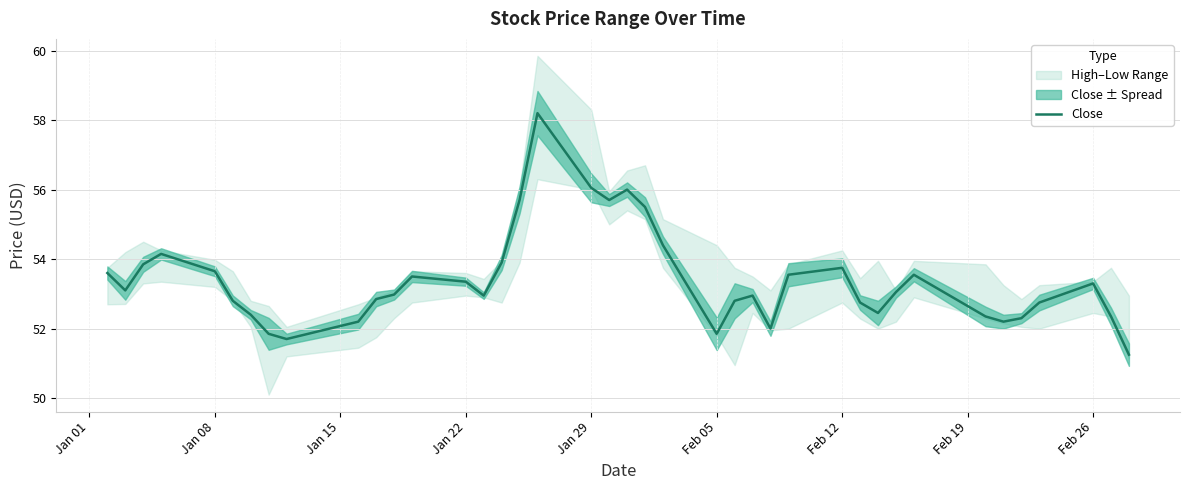

How many interior local peaks (higher than both neighbors) does the data have?

8